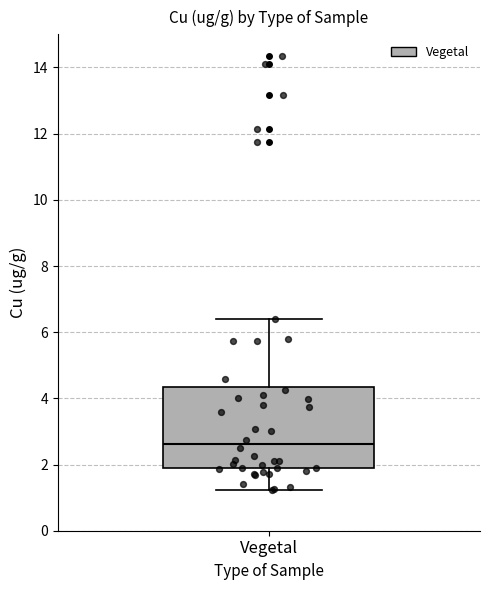

Read this box plot against the y-axis: the position of the median line, the range covered by the box, and the ends of both whiskers. The values are not printed on the chart, so give them approximately, as read against the axis.

median 2.6, box 1.8 to 4.4, whiskers 1.2 to 6.4